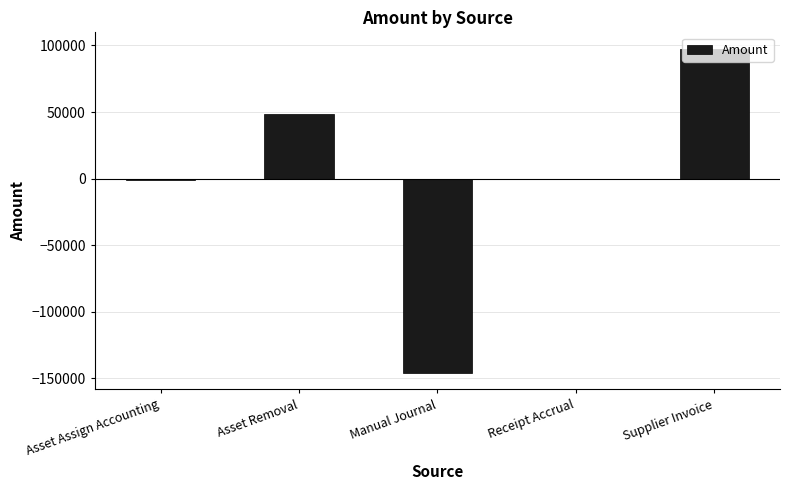

Is it true that the value at Asset Removal is 48412.0?

True